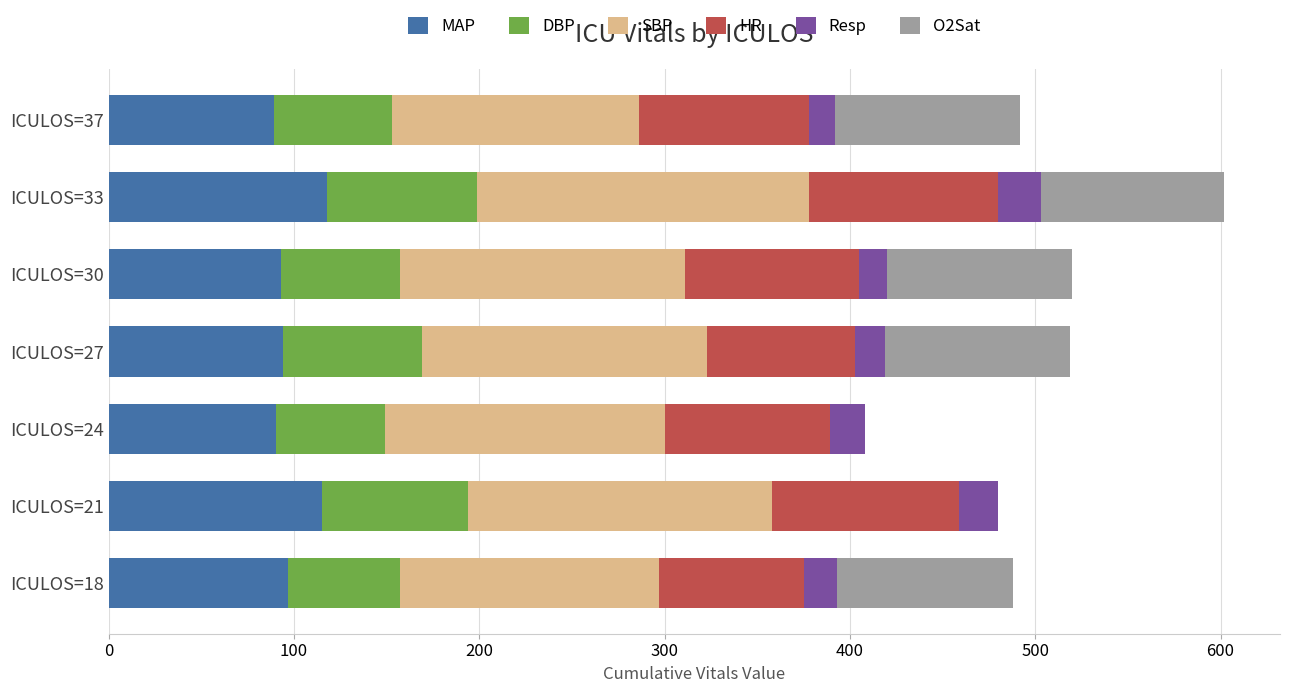

At which category is the sum across all series the highest?

ICULOS=33